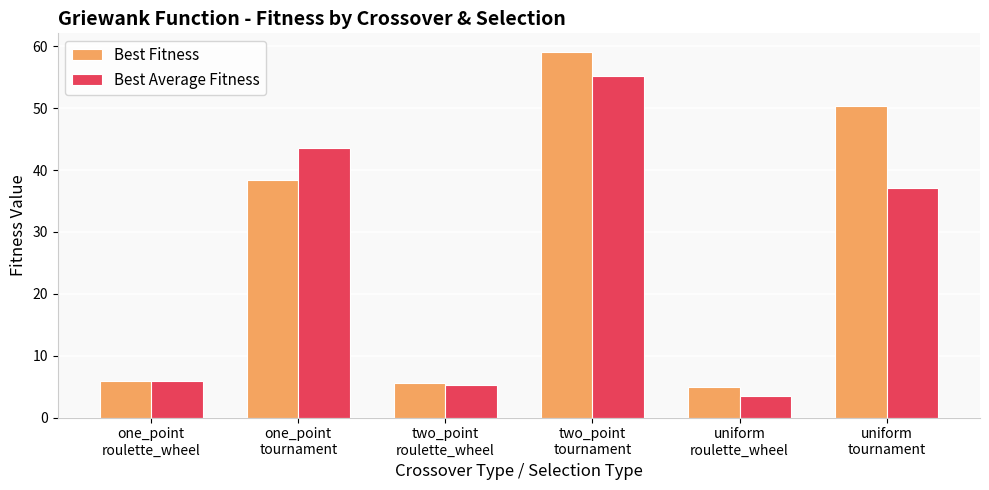

Which series has the largest range (max minus min)?

Best Fitness